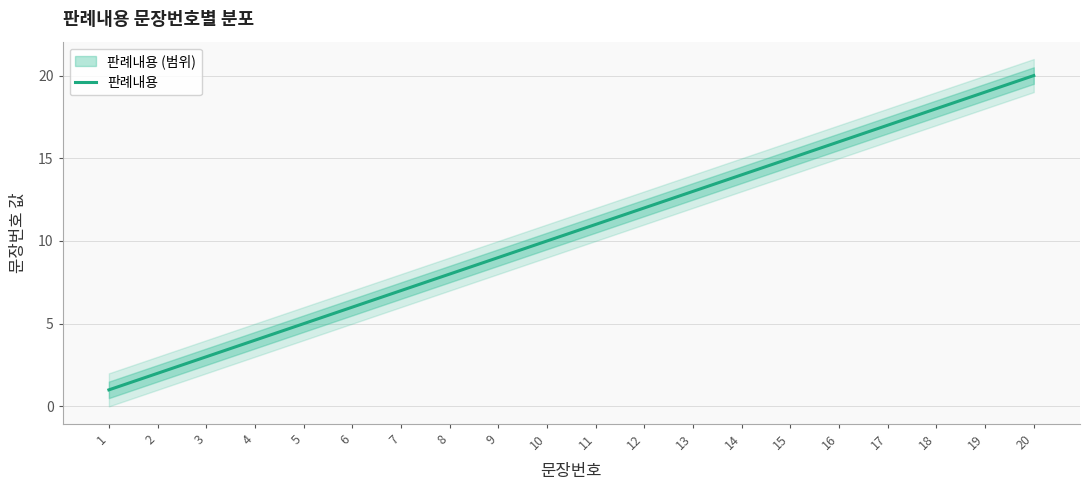

How many lines are shown in the chart?

1